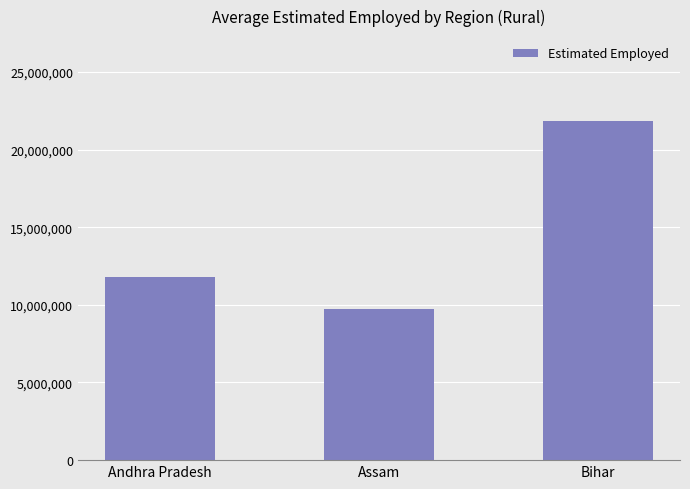

Reading right to left, list all the values displayed in this chart.

Bihar=21843694	Assam=9716617	Andhra Pradesh=11808594